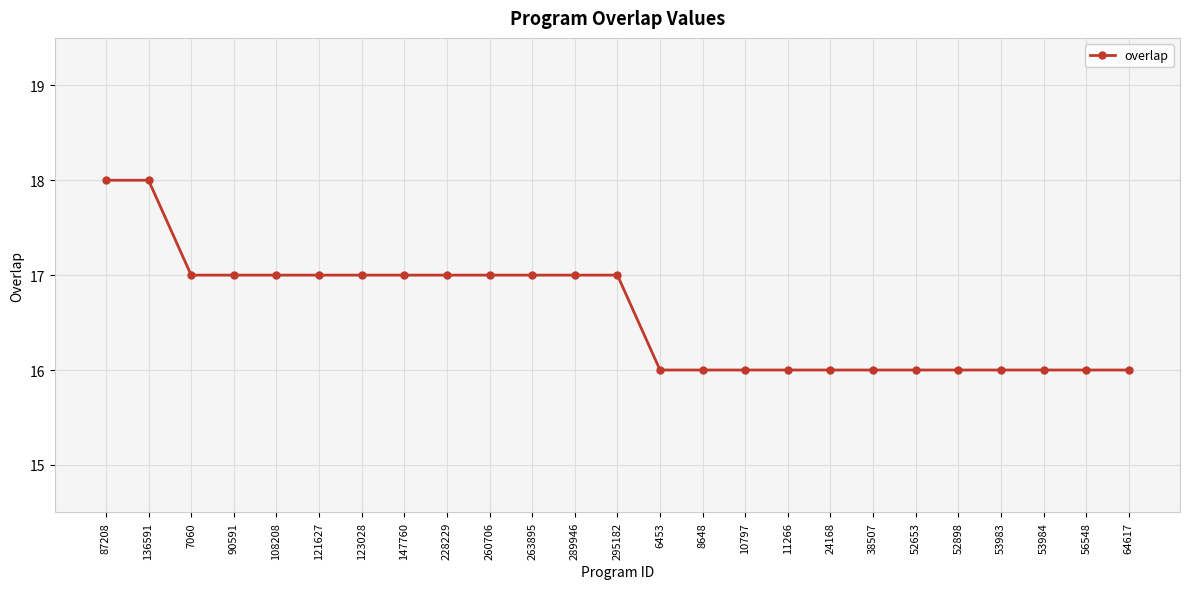

At which label does the data first exceed 17?

87208